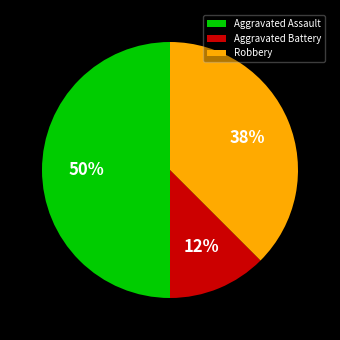

Approximately how many times larger is the value at Aggravated Assault compared to Robbery?

1.3